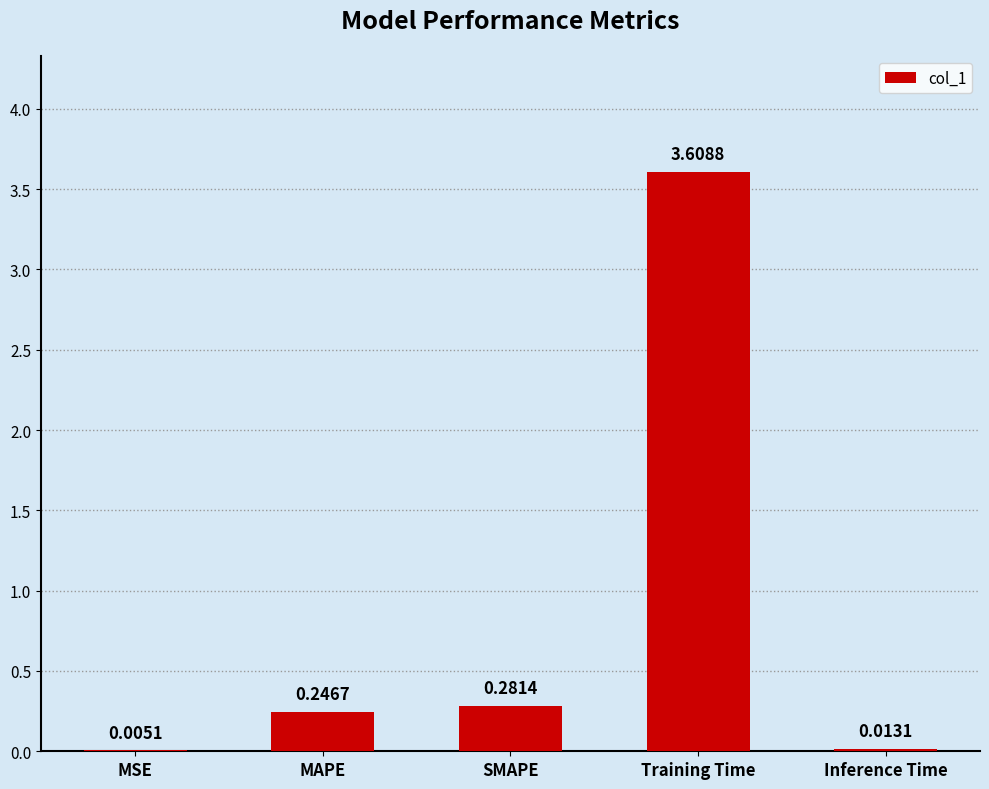

What is the sum of the values at Training Time and SMAPE?

3.9